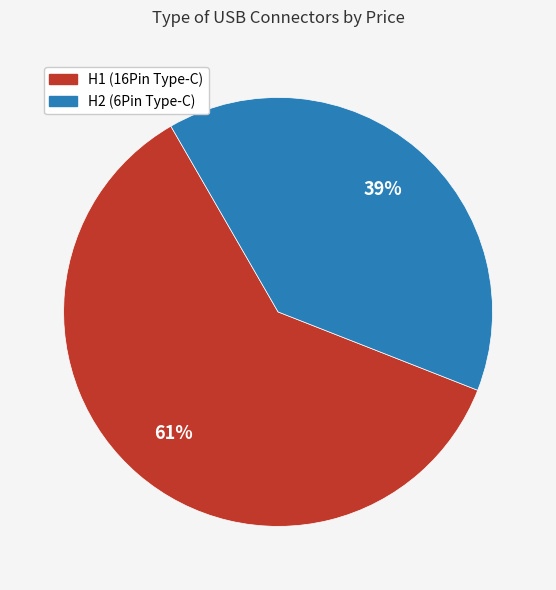

Is the sum of H1 and H2 greater than half?

Yes